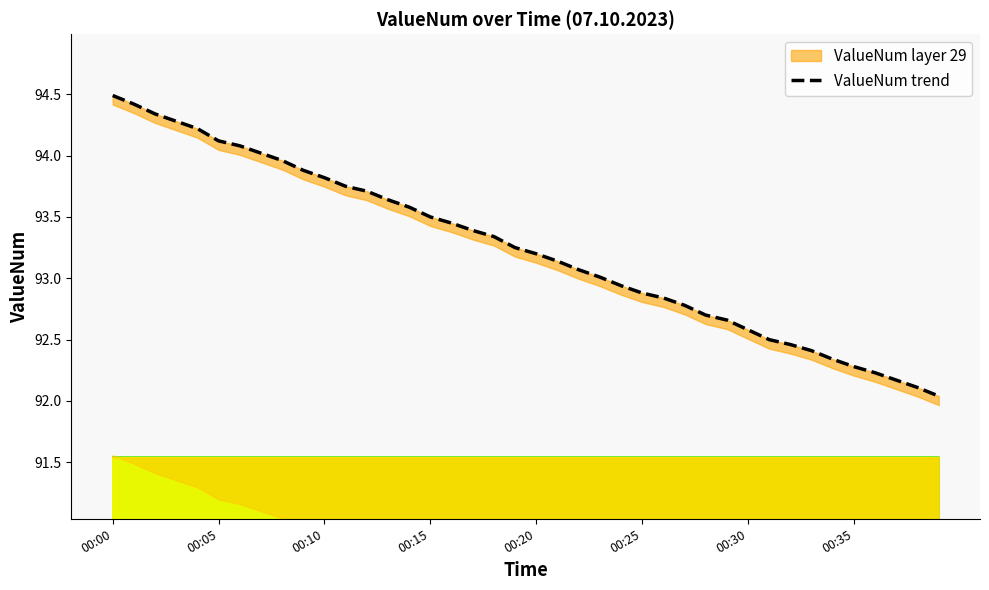

How many lines are shown in the chart?

1